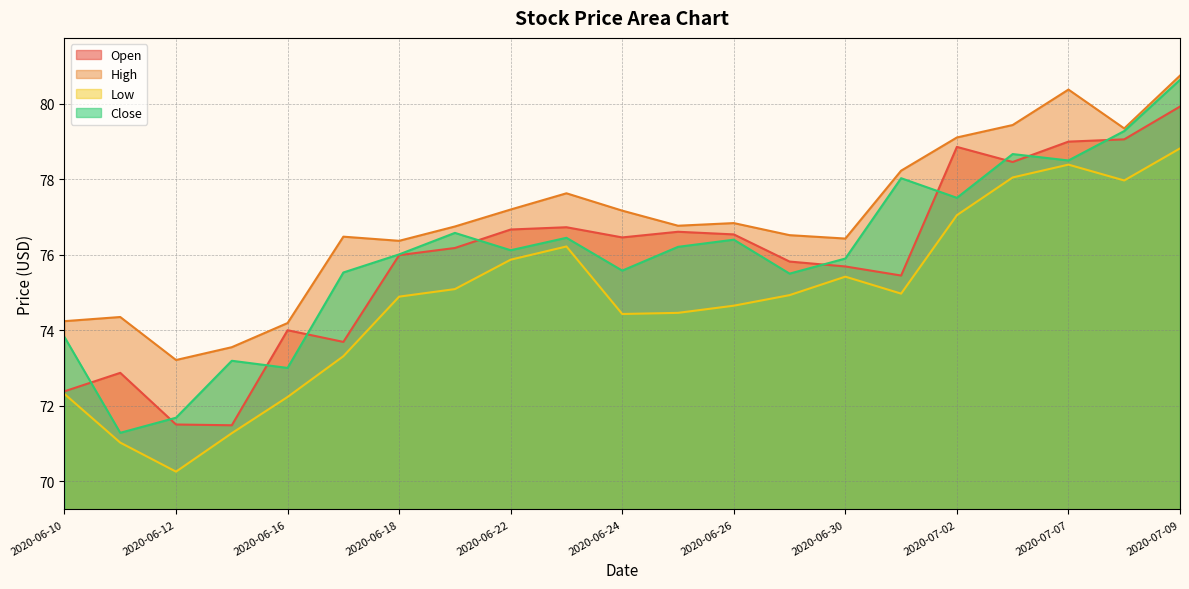

How many distinct data groups are displayed?

4